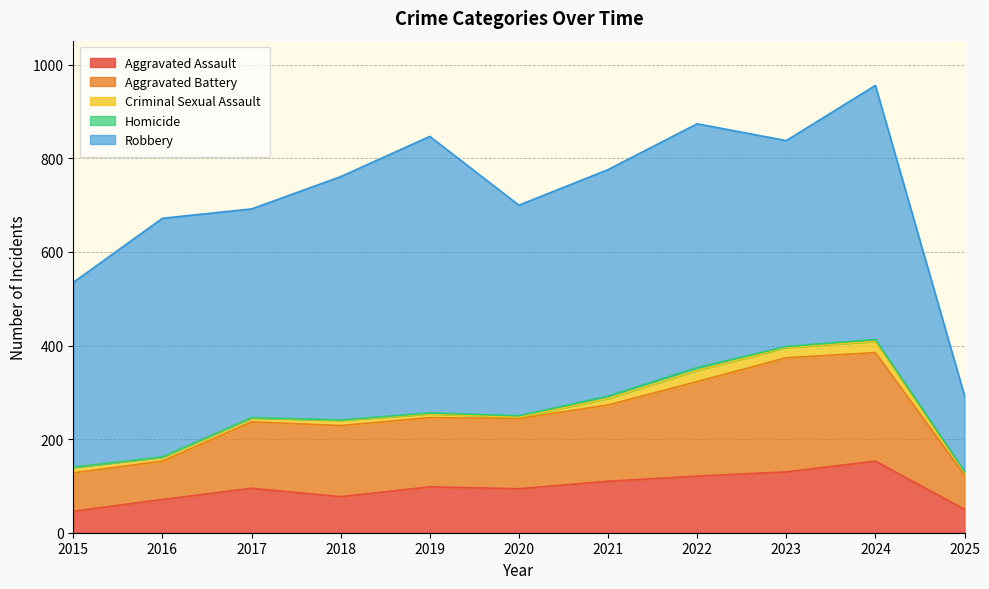

In Robbery, how many points are higher than both neighbors (excluding endpoints)?

4